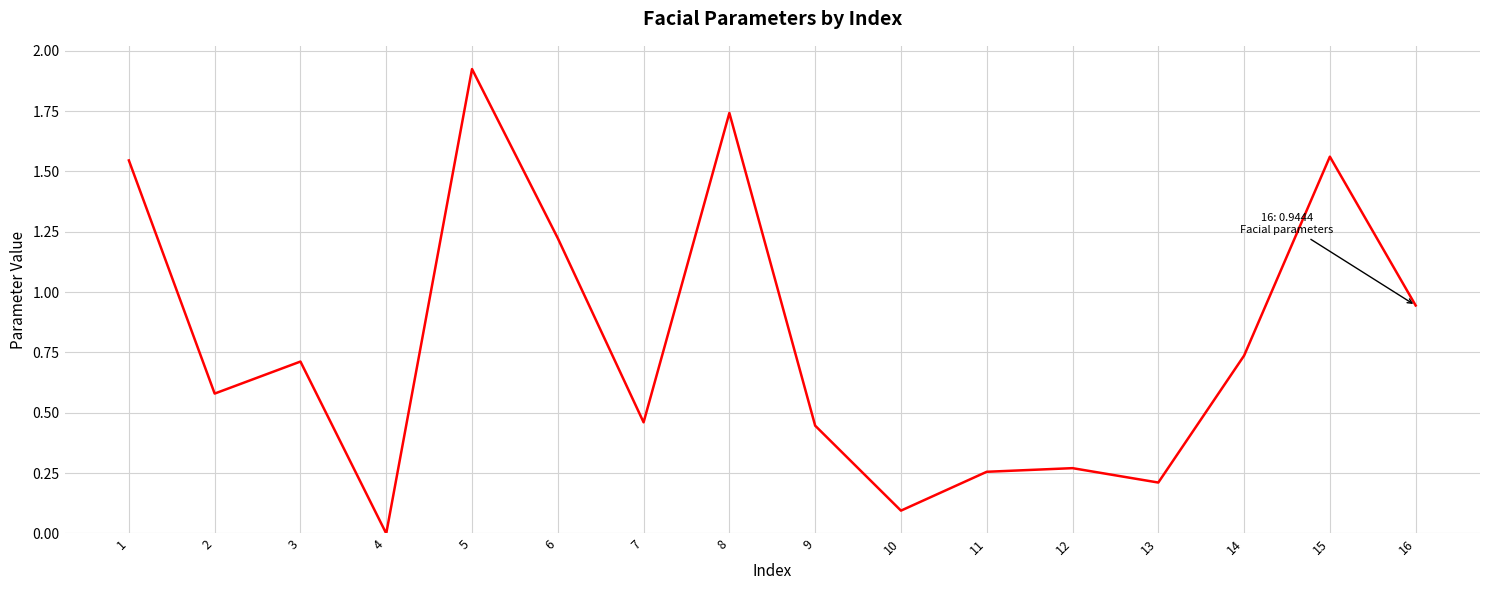

The value at 4 is 0.0. True or false?

True